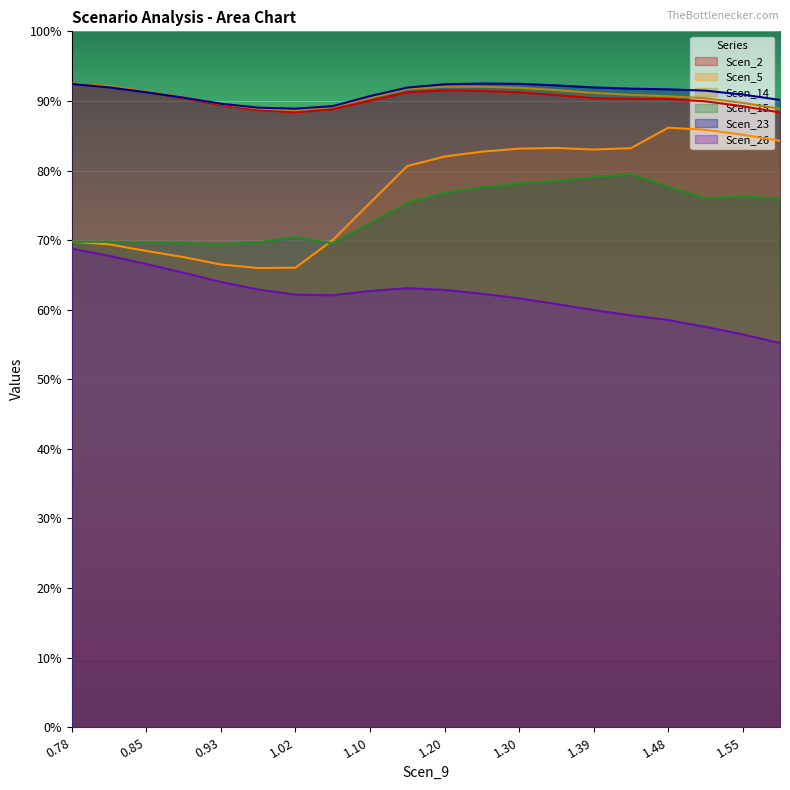

At which category does Scen_5 reach its first local valley?

0.9737745213580453